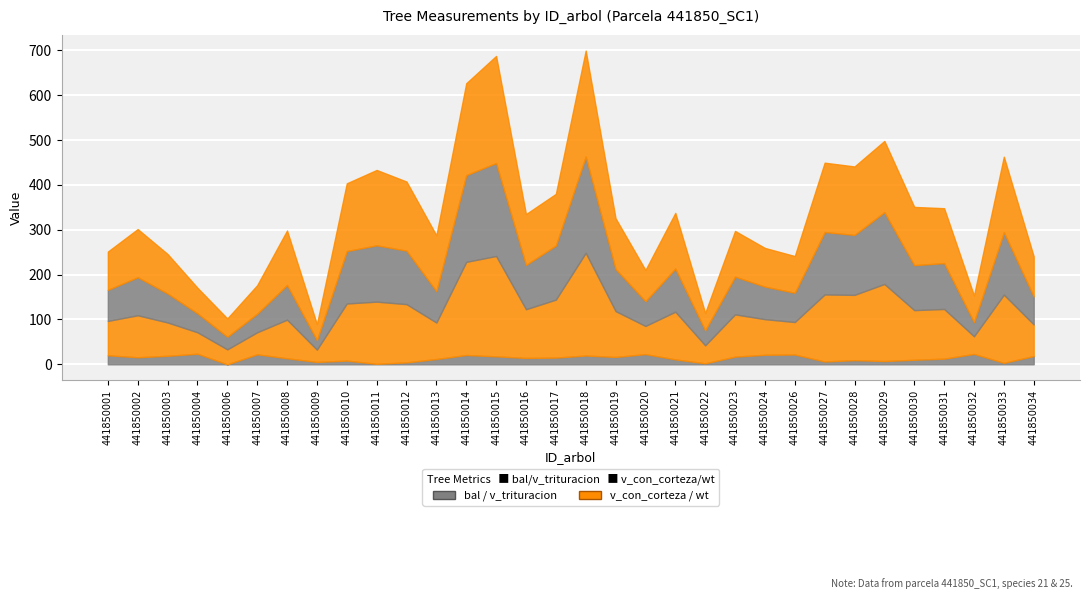

The bal series shows 3.3 at 441850033. True or false?

True